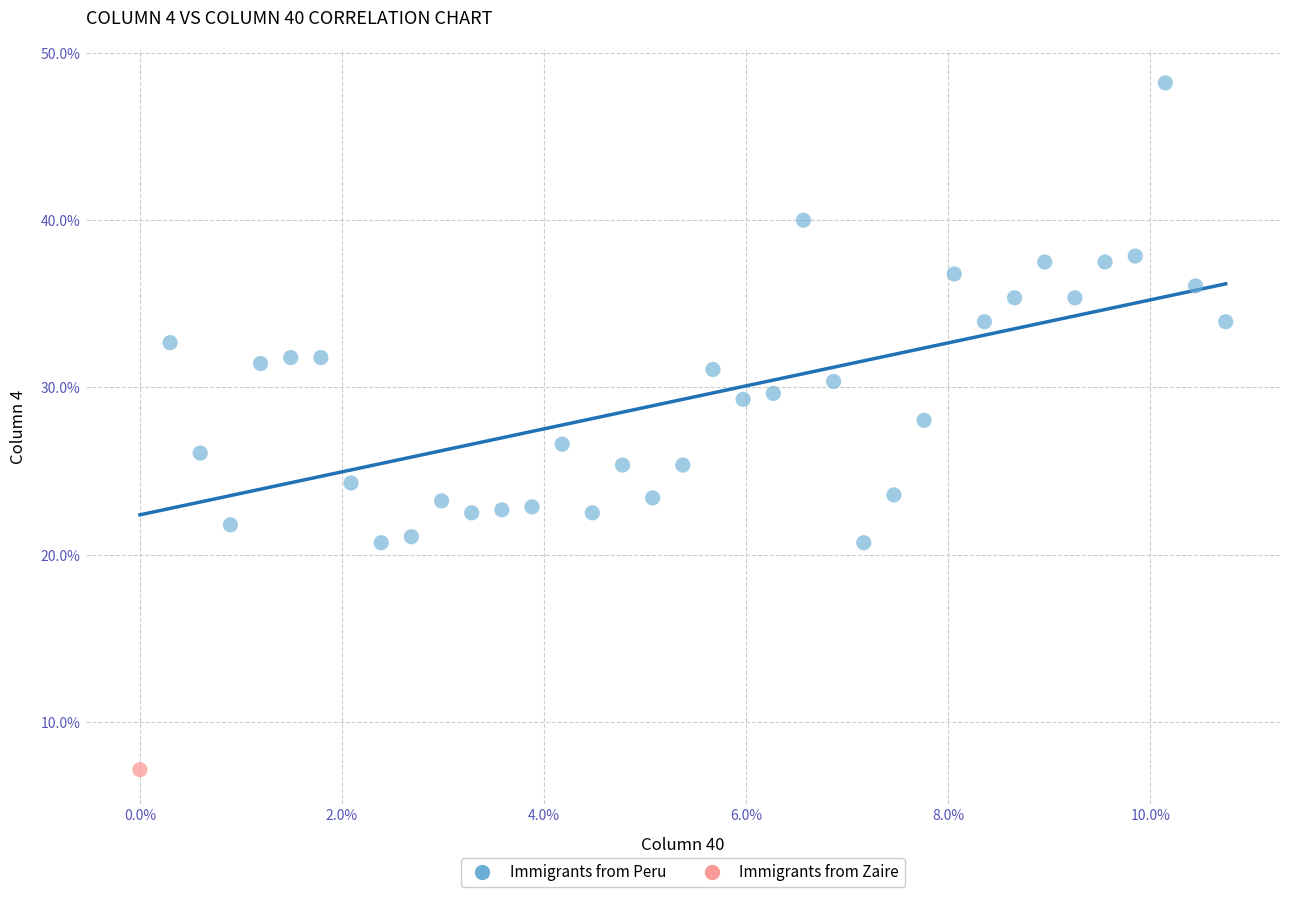

What are all the series names shown in the legend?

Immigrants from Peru, Immigrants from Zaire